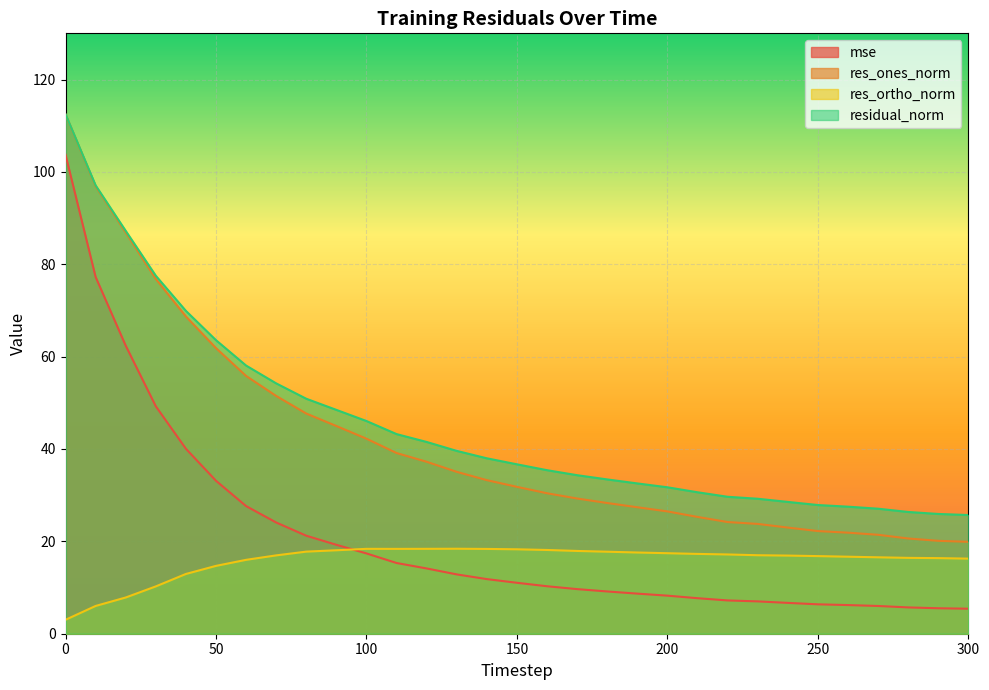

The mse series shows 5.5 at 290. True or false?

True